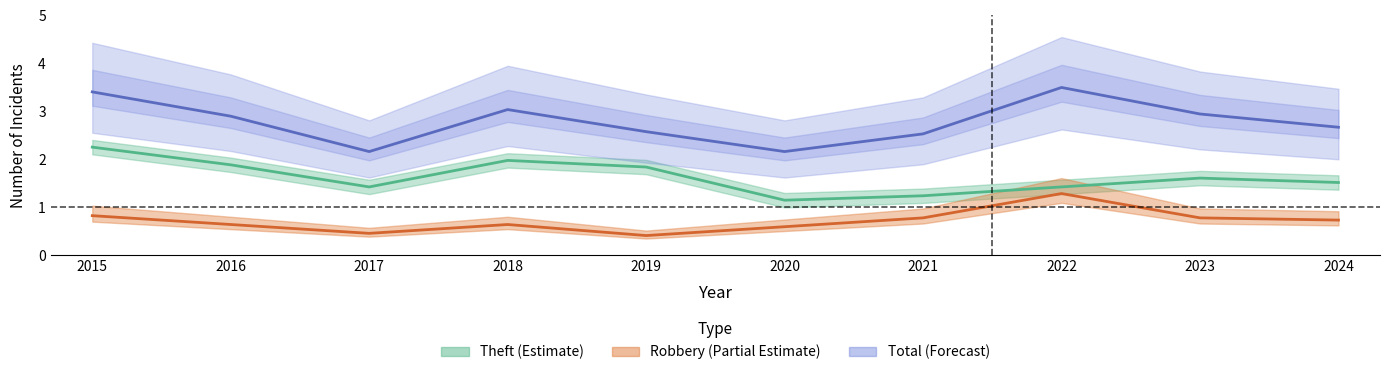

Which series has the largest total across all categories?

Total